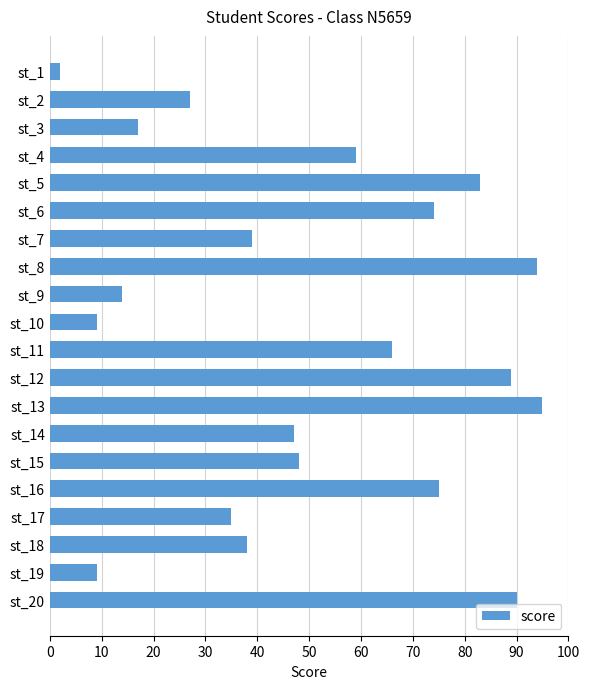

How many data points does each series have?

20